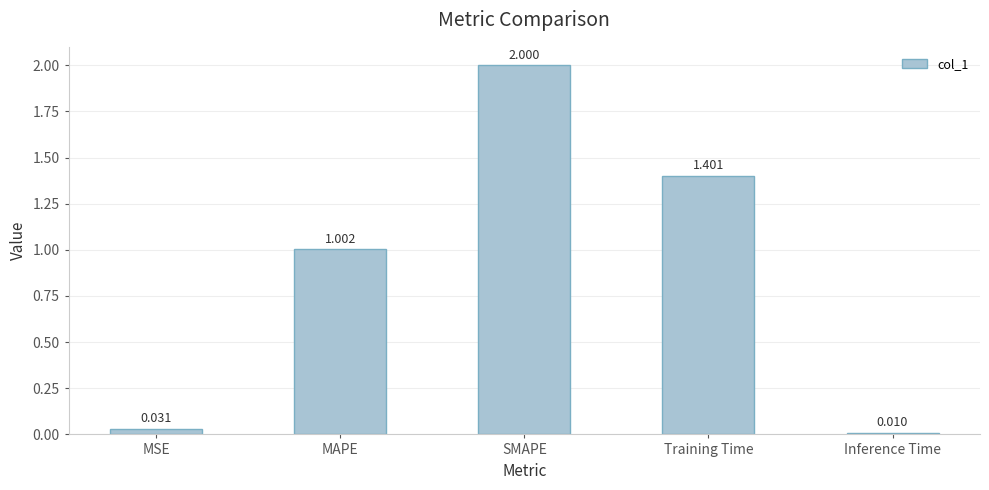

What is the label of the 2nd bar from the left?

MAPE